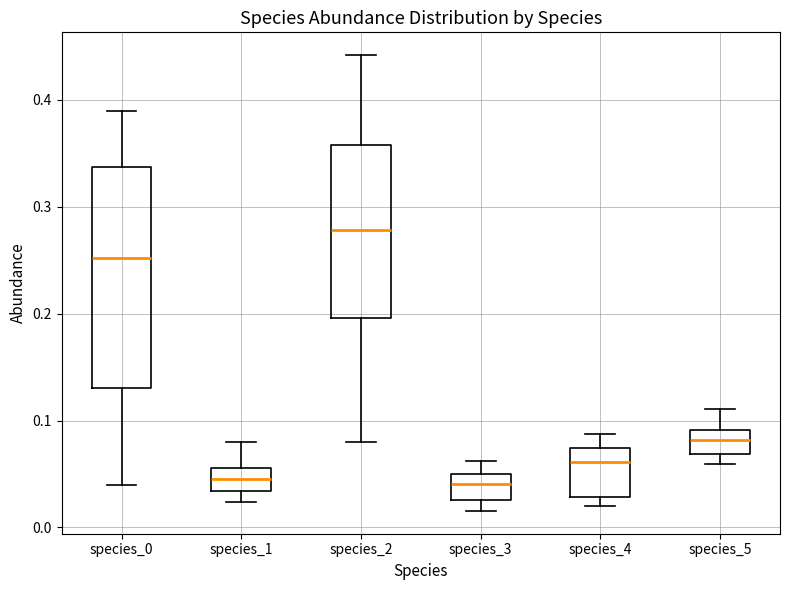

Where is the upper edge of the box for species_4 on the y-axis? The values are not printed on the chart, so give them approximately, as read against the axis.

0.07